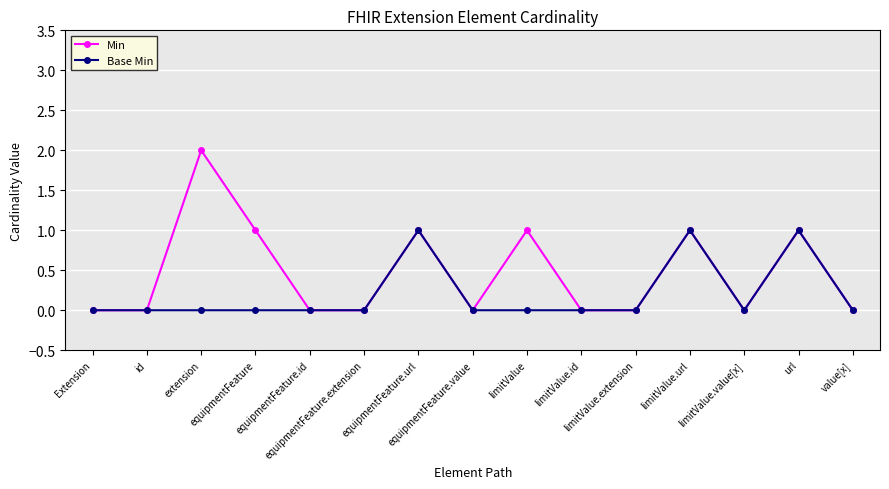

What are all the series names shown in the legend?

Min, Base Min